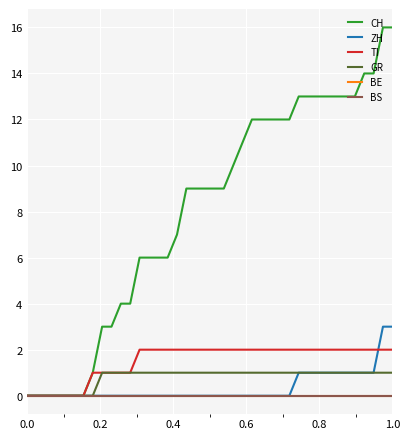

Does the chart have visible grid lines?

Yes